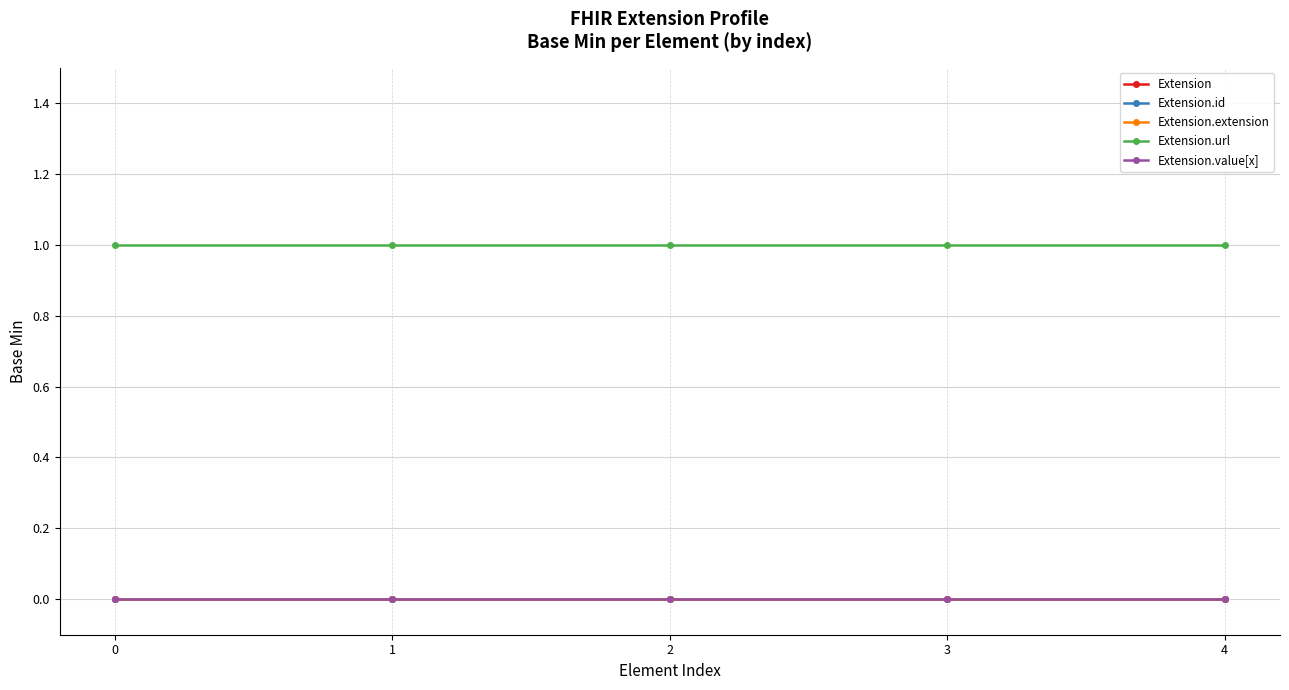

Does the chart display data point markers on the line(s)?

Yes